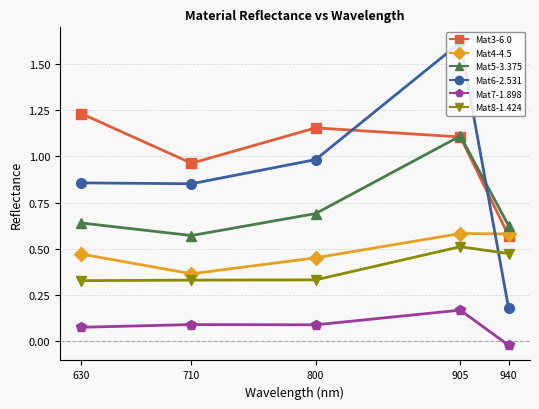

What is the spread (max minus min) of values at 905?

1.4